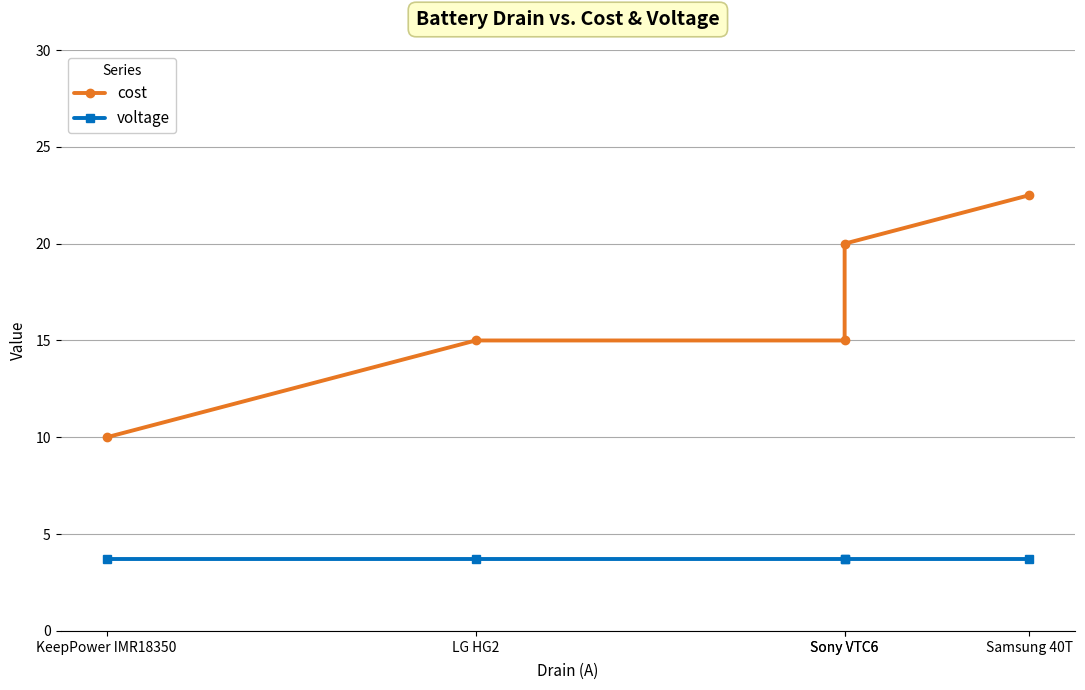

What is the sum of all cost values?

82.5